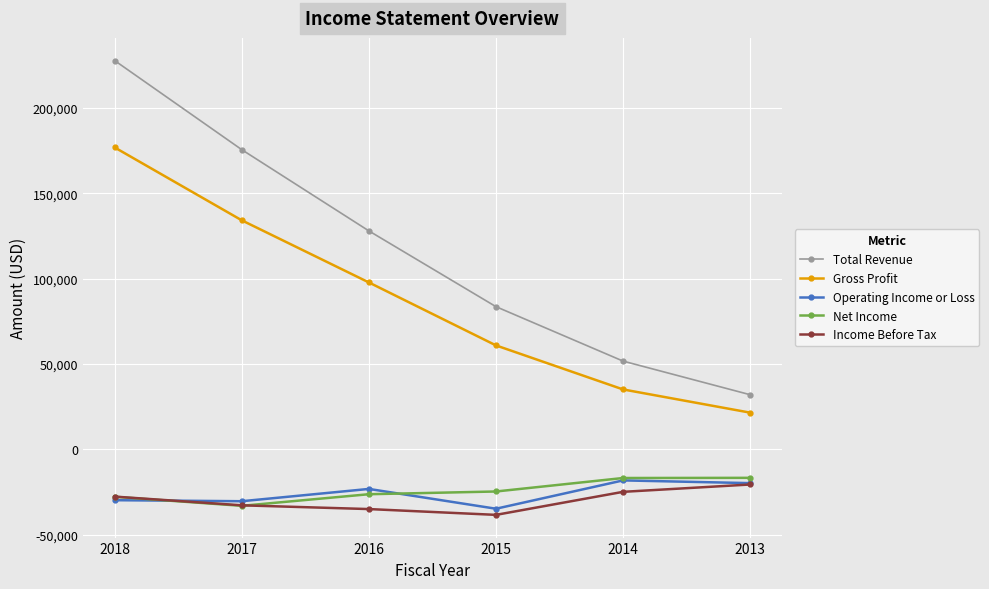

Which series changed the most between 2017 and 2014?

Total Revenue